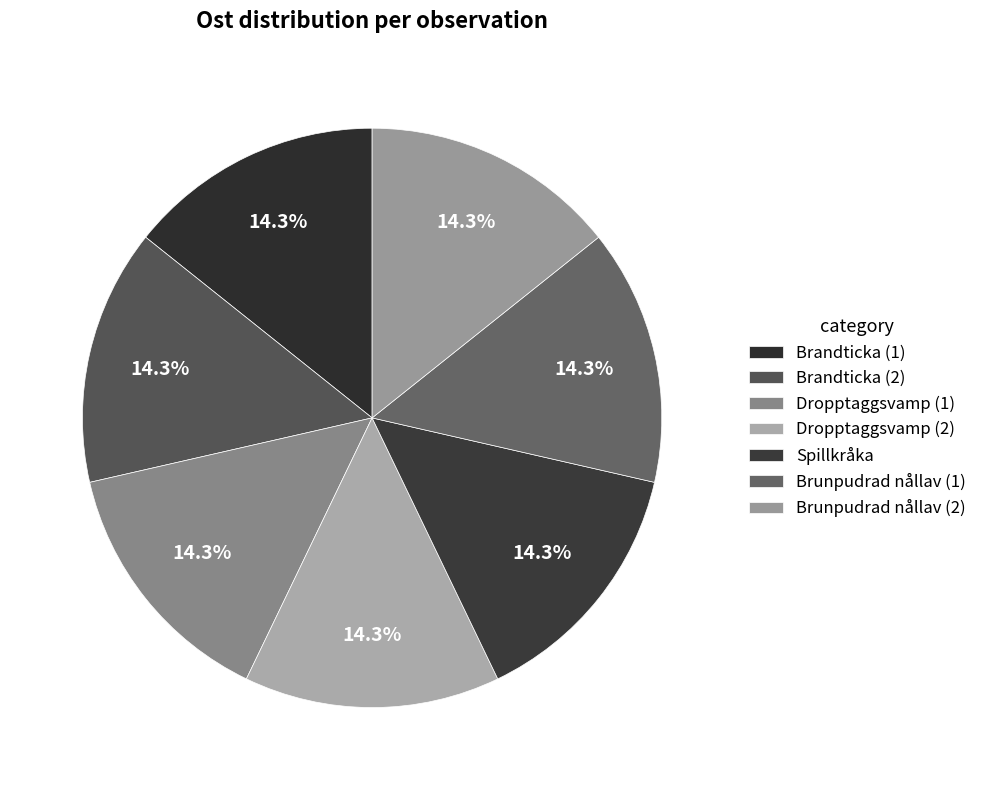

How many slices are in this pie chart?

7